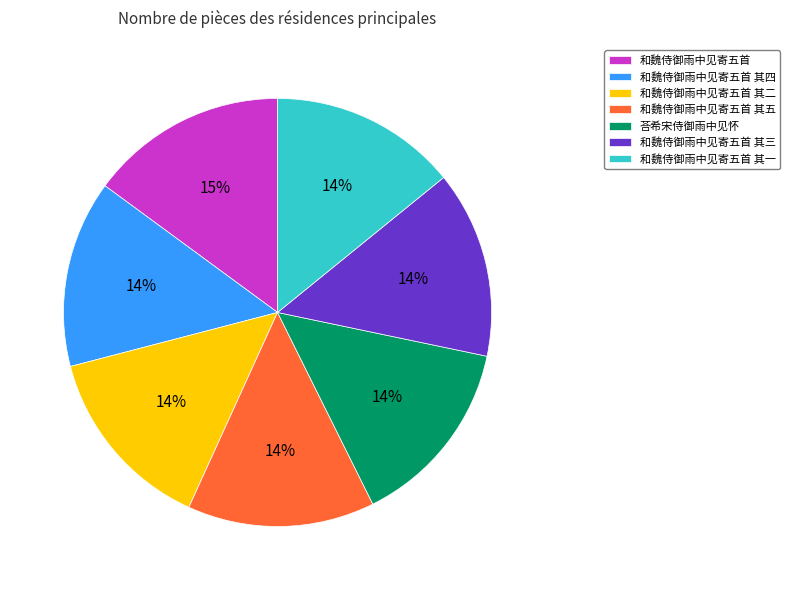

Is it true that 和魏侍御雨中见寄五首 is 15% of the pie?

True